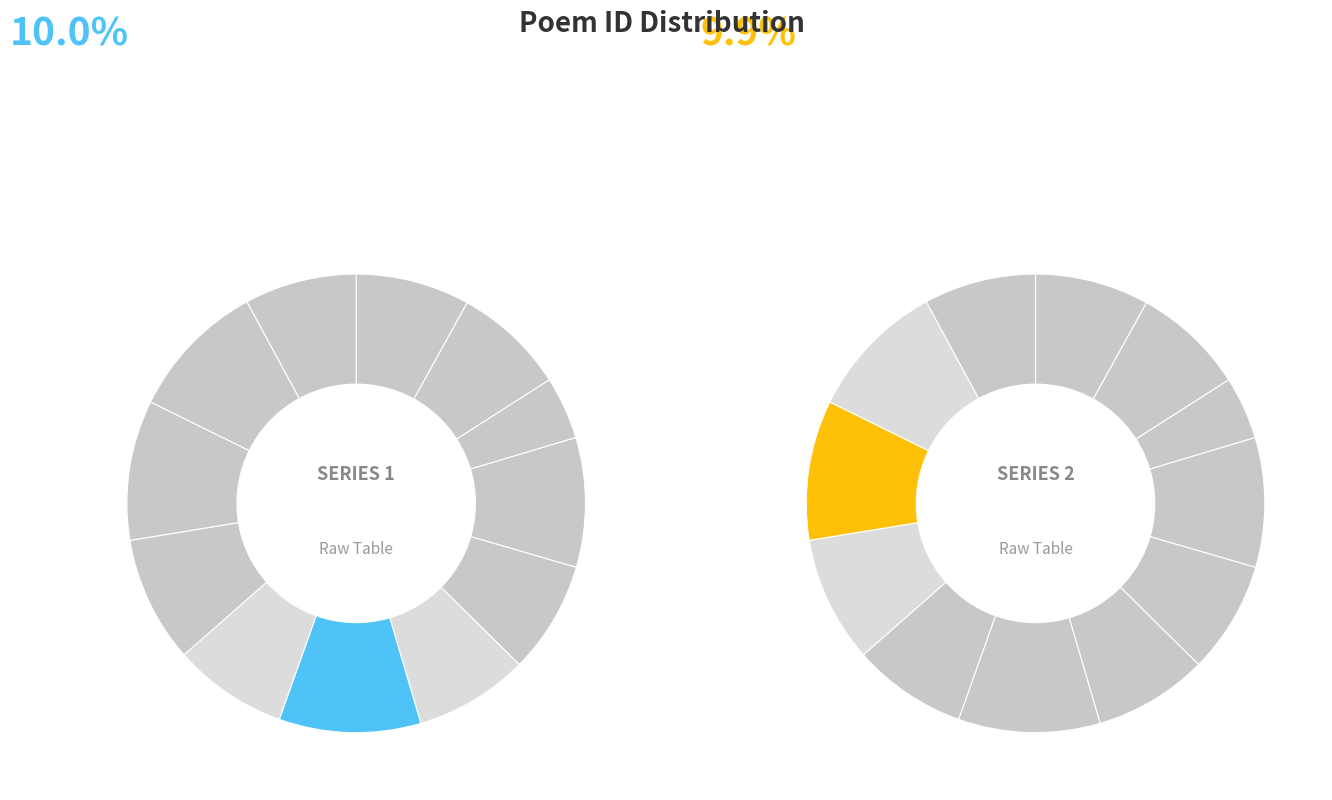

To the nearest percent, what is the average slice percentage?

8%